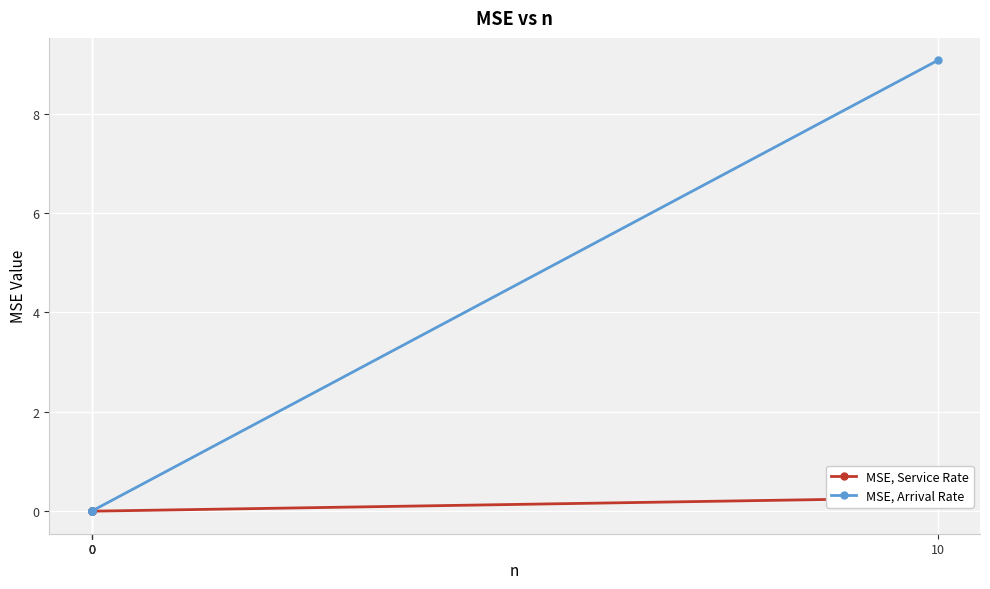

True or false: MSE, Service Rate has more than 0 points higher than both neighbors.

False